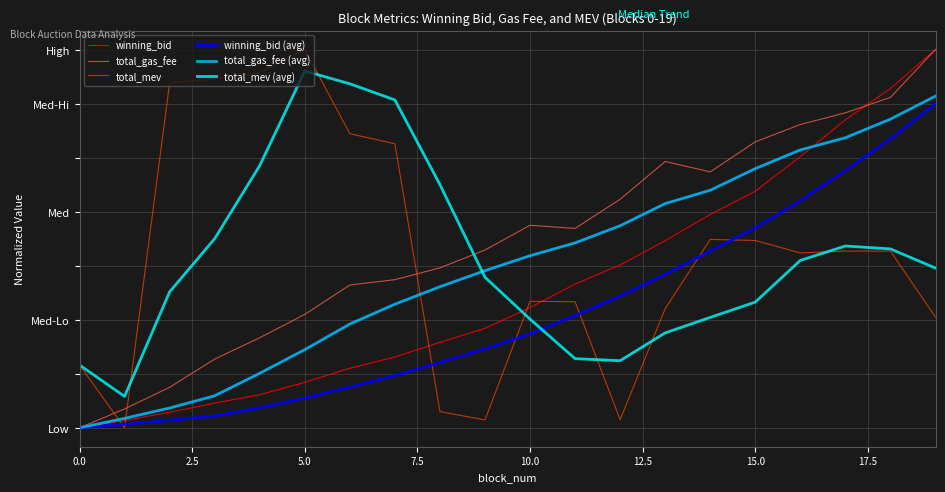

Is this an area chart (filled region under the line)?

No